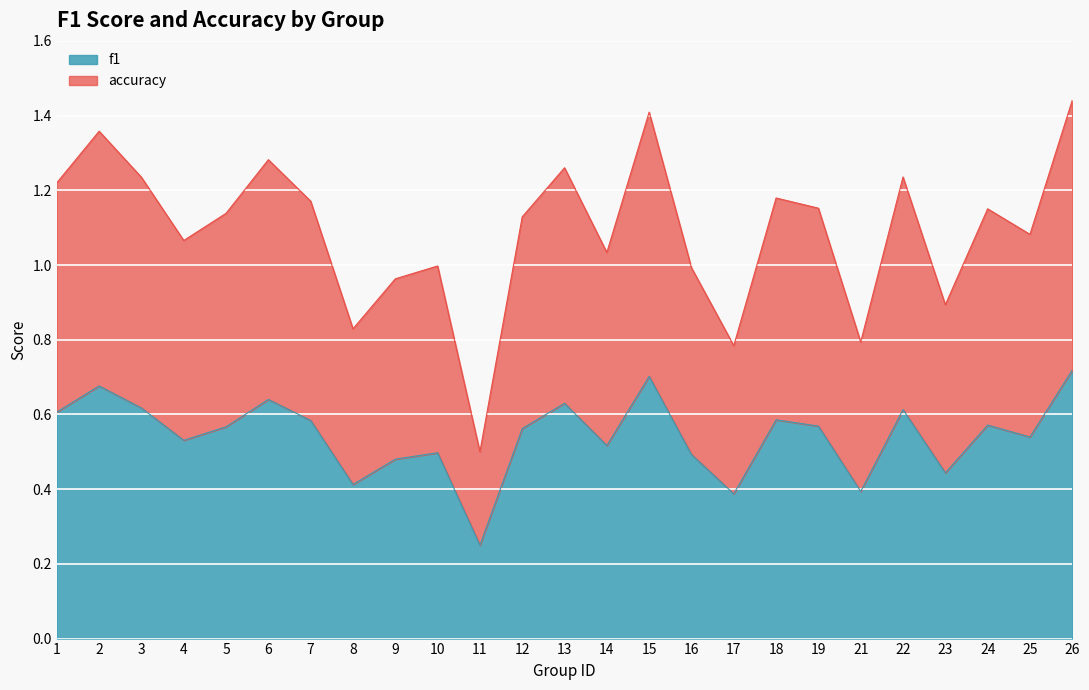

Where is accuracy nearest to the value 0?

11